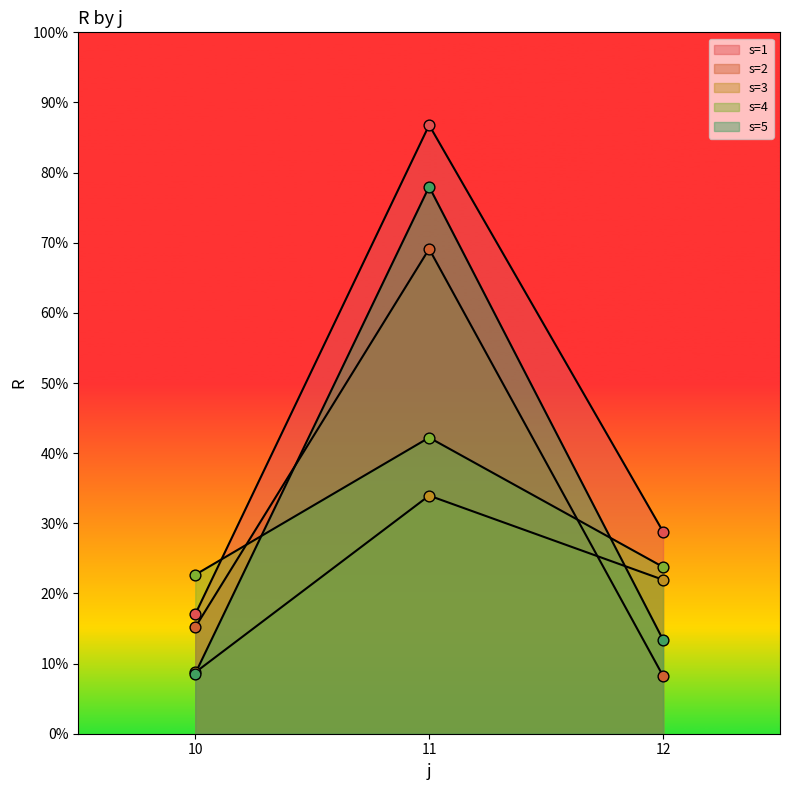

Which series reaches the minimum Y coordinate?

s=2